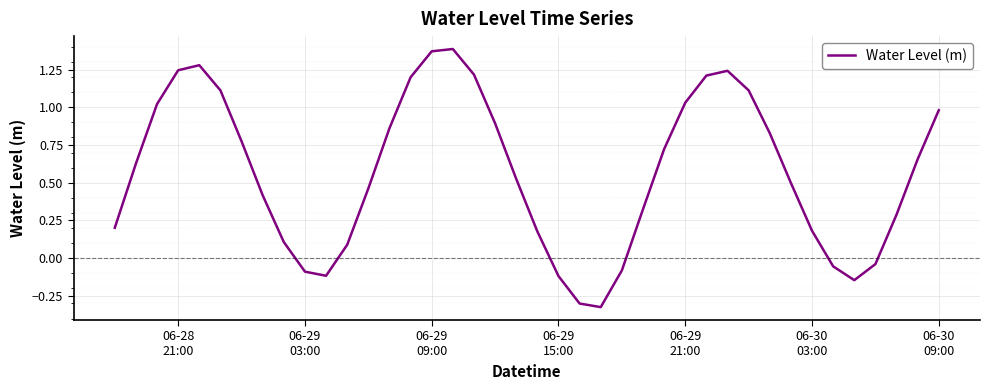

What is the difference between the maximum and minimum values?

1.7